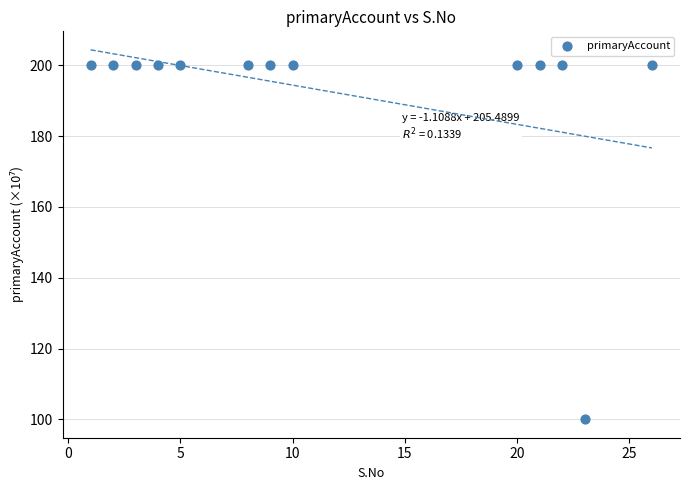

What is the range of X values (max minus min)?

25.0